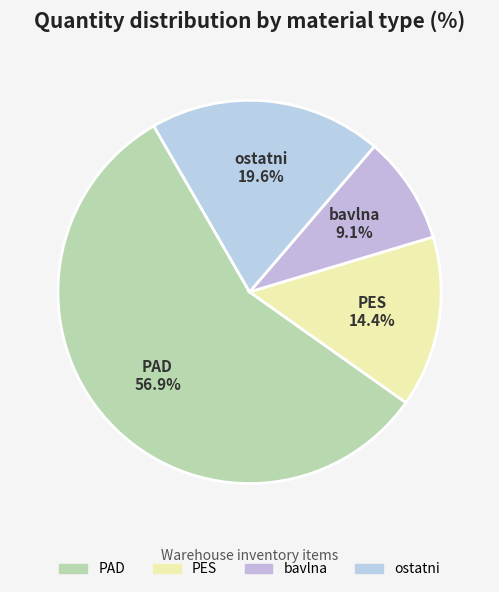

What is the ratio of the value at ostatni to the value at bavlna?

2.2